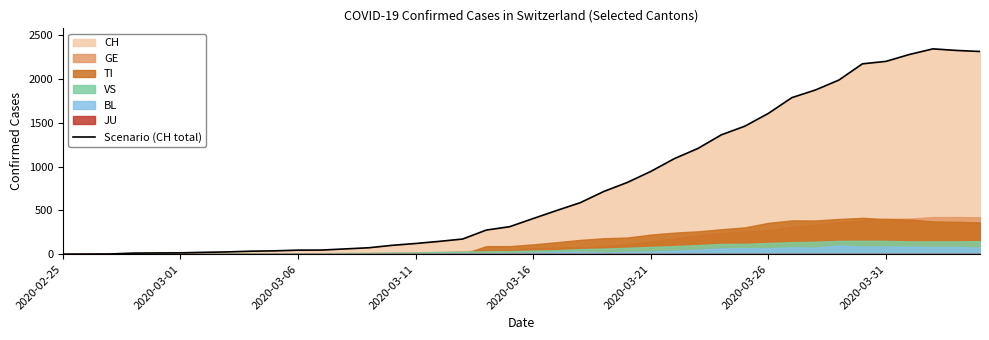

Does the chart display data point markers on the line(s)?

No